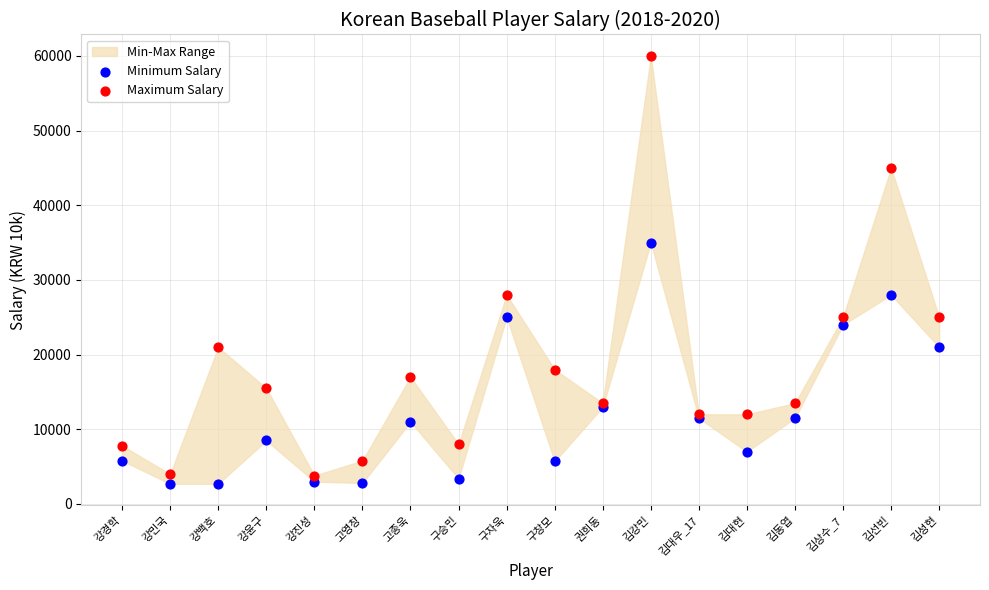

In the Minimum Salary series, what Y value is closest to 18850?

21000